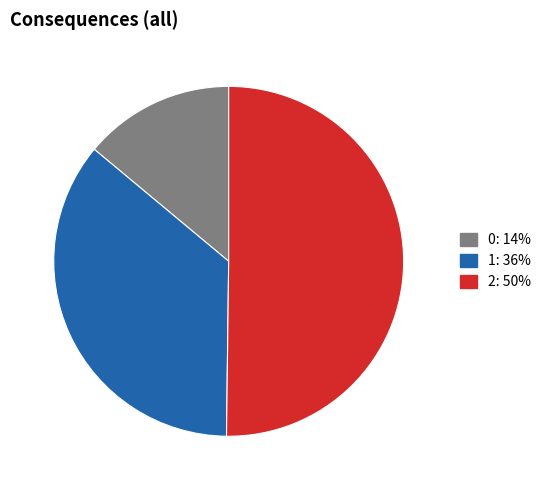

Which category accounts for the majority?

2